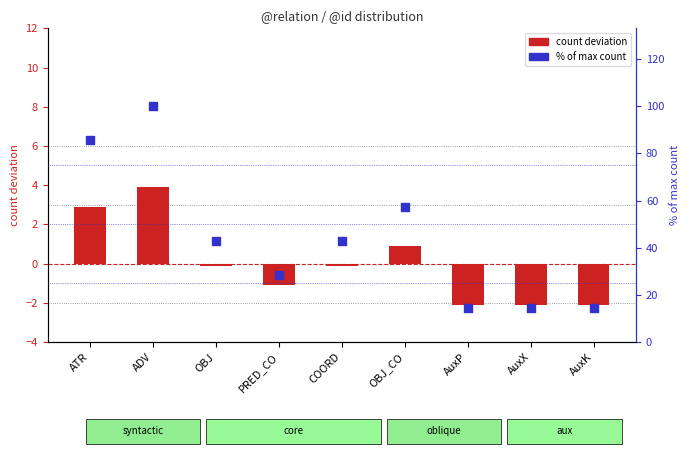

At which category is the sum across all series the highest?

ADV